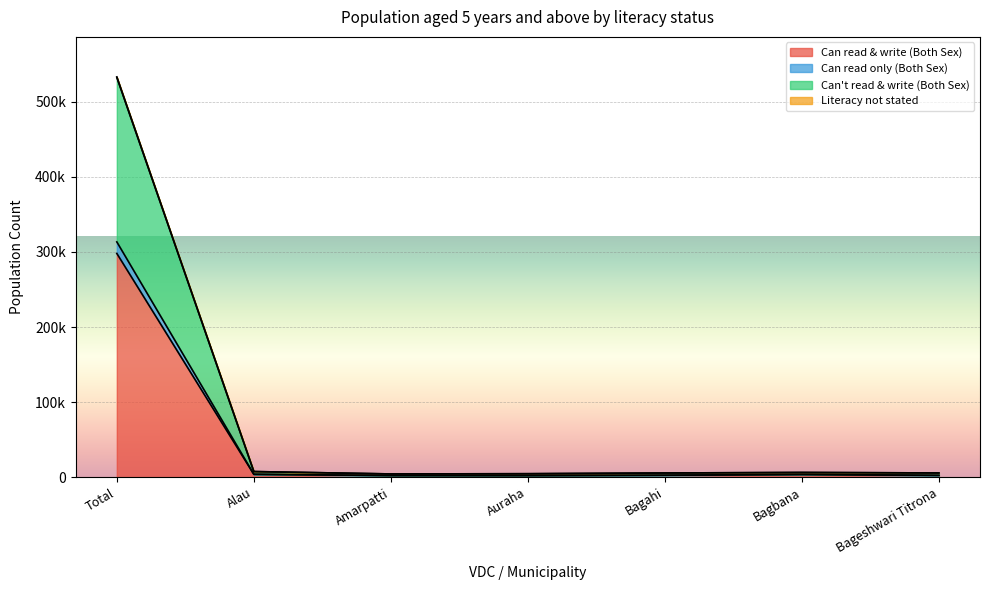

What is the difference between the Can't read & write (Both Sex) values at Amarpatti and Auraha?

305